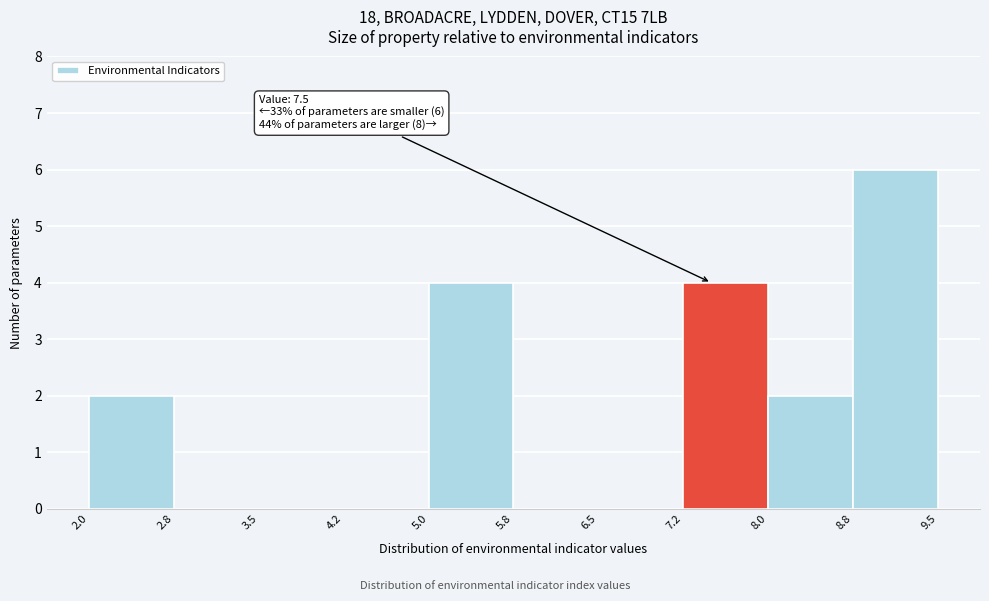

Over which range of the x-axis is the bar tallest?

8.8 to 9.5